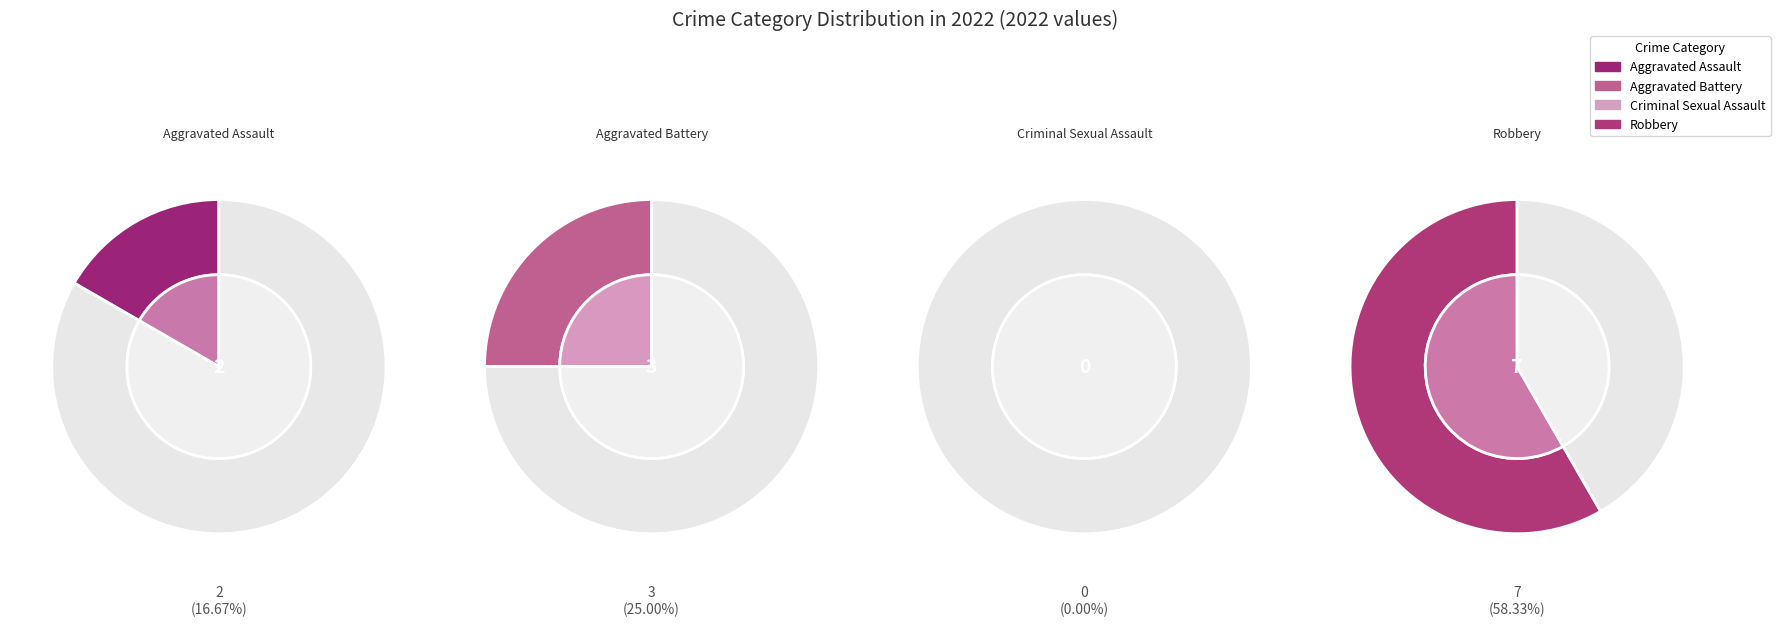

Rank the categories by value from lowest to highest.

Criminal Sexual Assault, Aggravated Assault, Aggravated Battery, Robbery